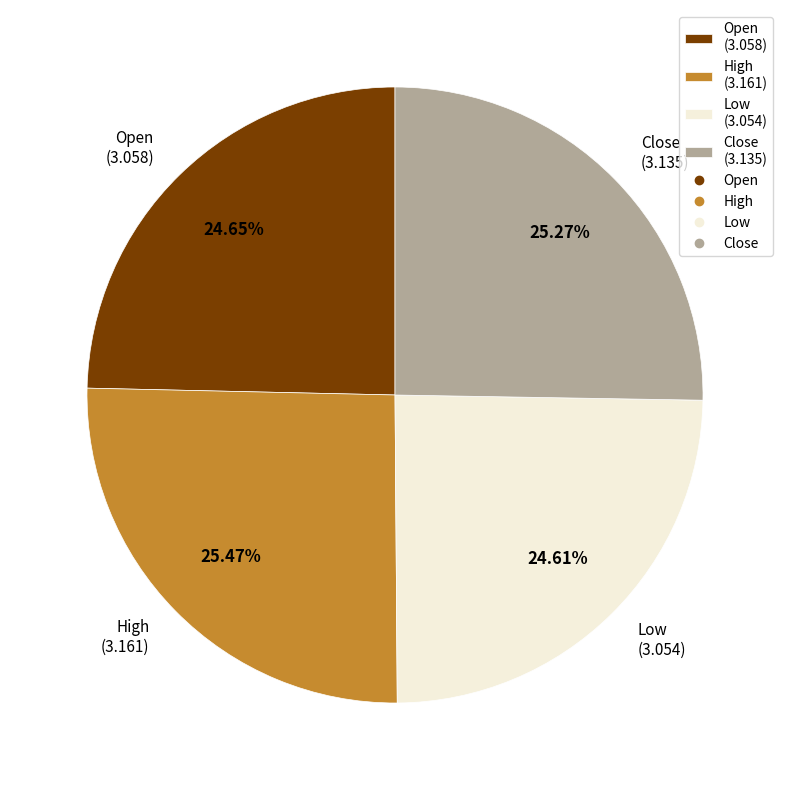

Is there any slice that represents more than half of the pie?

No